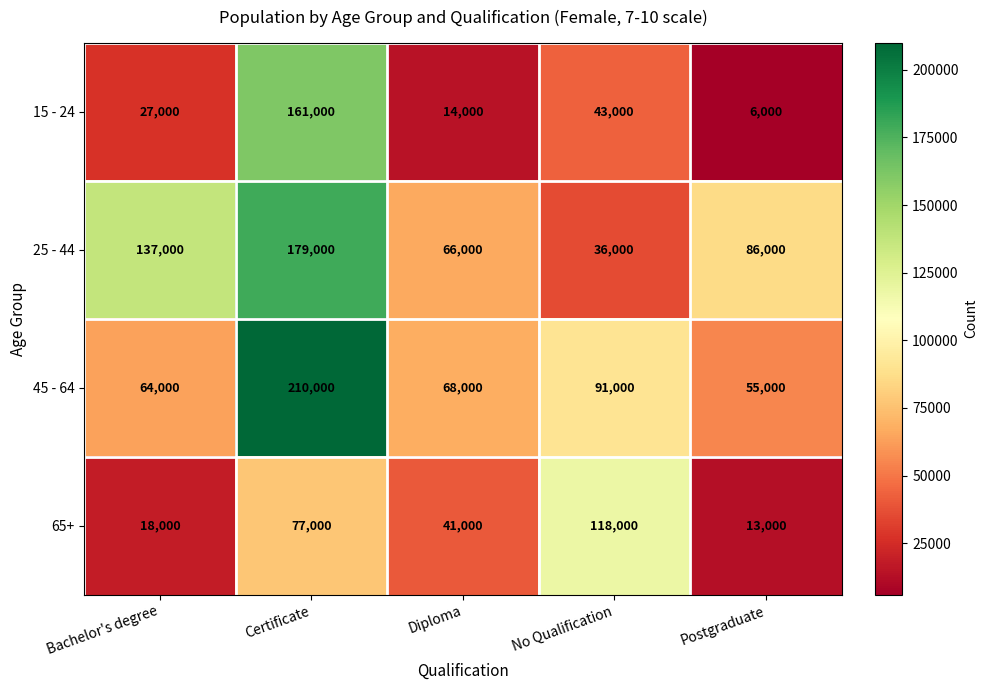

Reading left to right, transcribe all the data shown in this chart.

15 - 24: Bachelor's degree=27000	Certificate=161000	Diploma=14000	No Qualification=43000	Postgraduate=6000
25 - 44: Bachelor's degree=137000	Certificate=179000	Diploma=66000	No Qualification=36000	Postgraduate=86000
45 - 64: Bachelor's degree=64000	Certificate=210000	Diploma=68000	No Qualification=91000	Postgraduate=55000
65+: Bachelor's degree=18000	Certificate=77000	Diploma=41000	No Qualification=118000	Postgraduate=13000